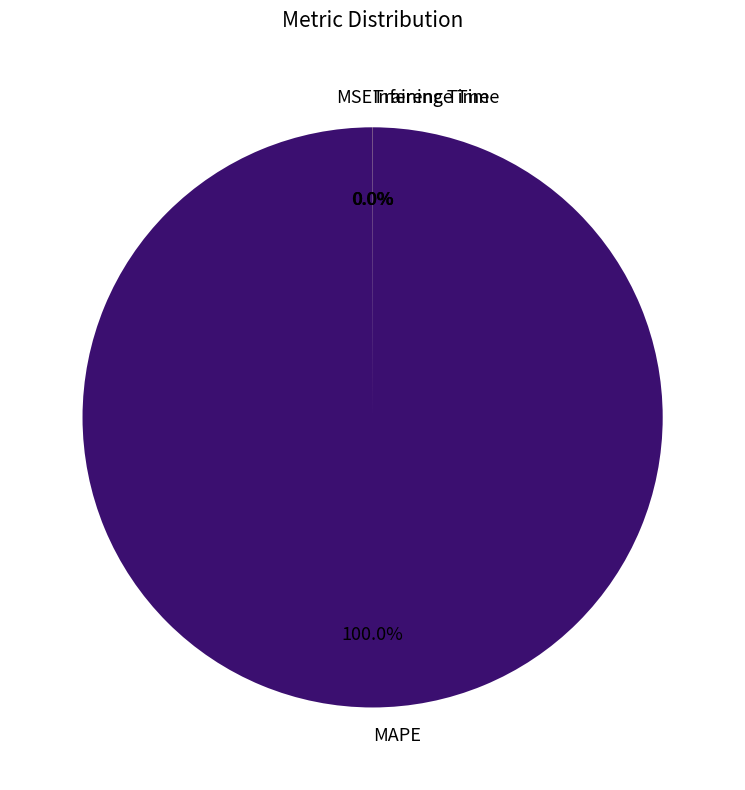

Does any single category account for the majority?

Yes